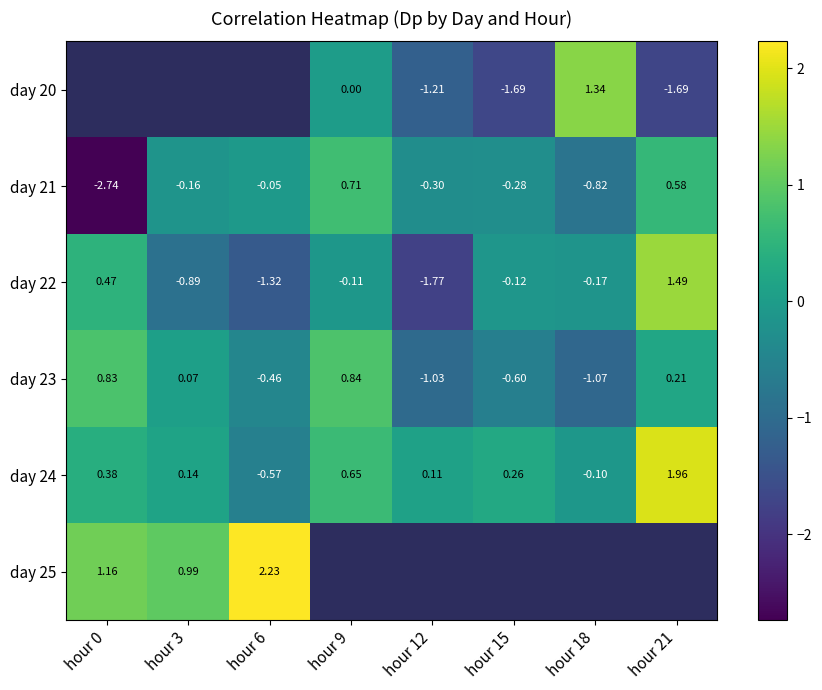

What is the difference between the day 22 values at hour 12 and hour 18?

1.6